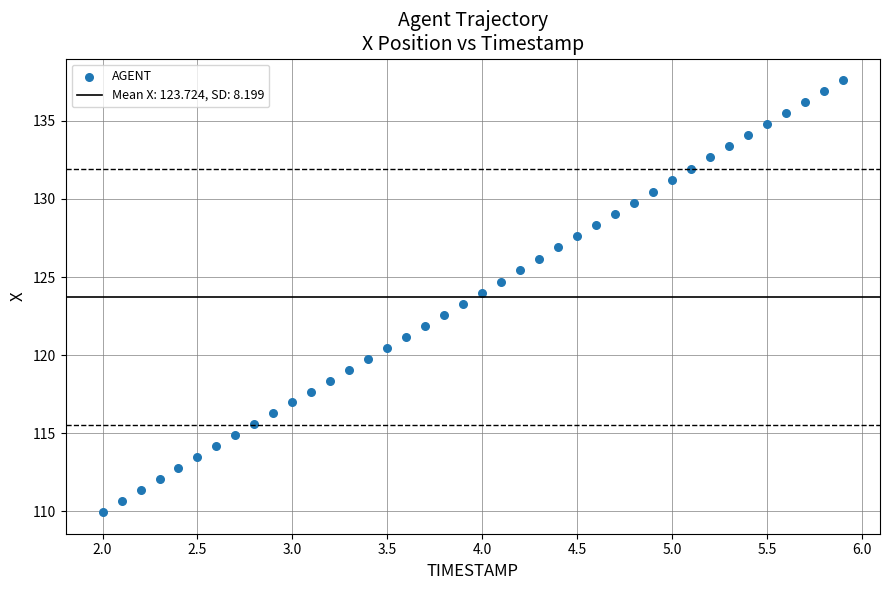

What is the range of Y values (max minus min)?

27.6